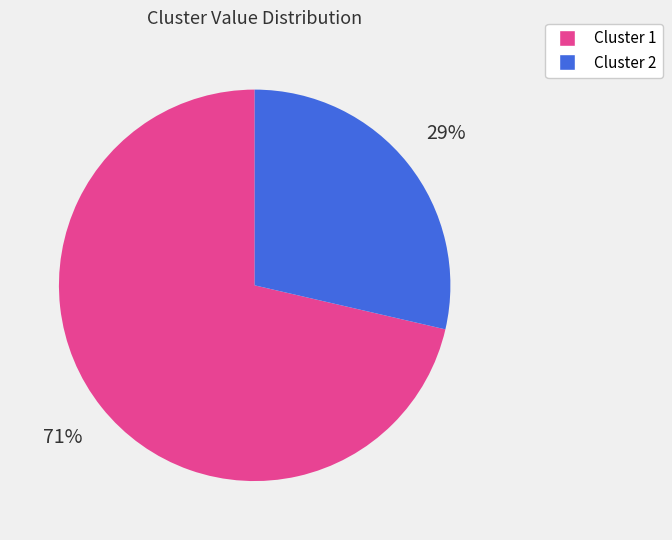

To the nearest percent, what is the average slice percentage?

50%